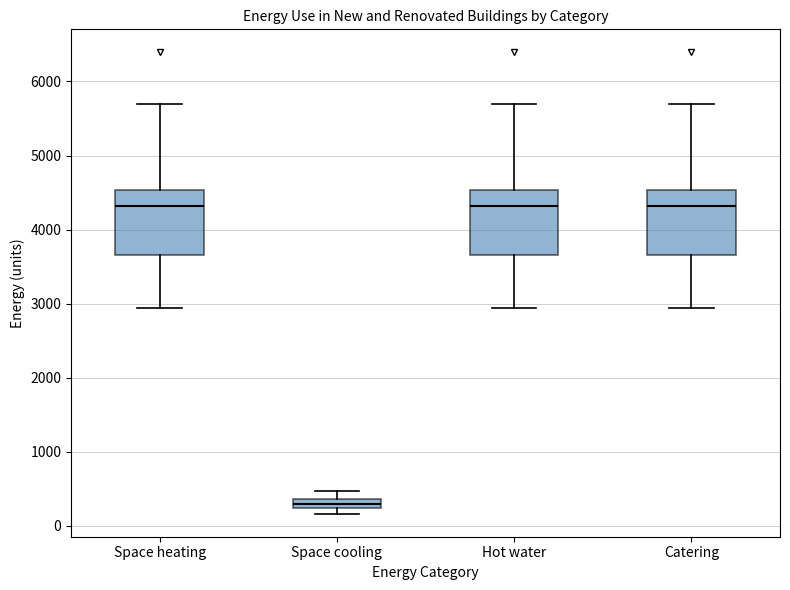

Which box's median line is the lowest?

Space cooling